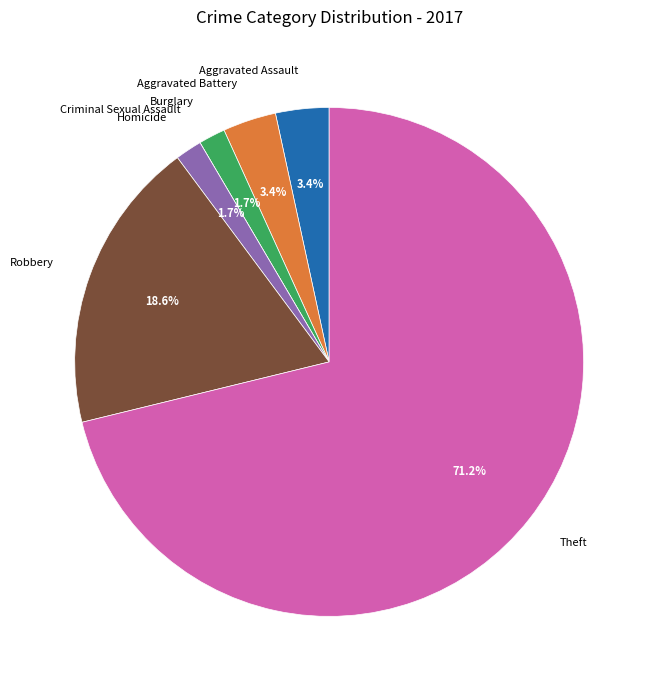

Which has a higher value, Homicide or Robbery?

Robbery